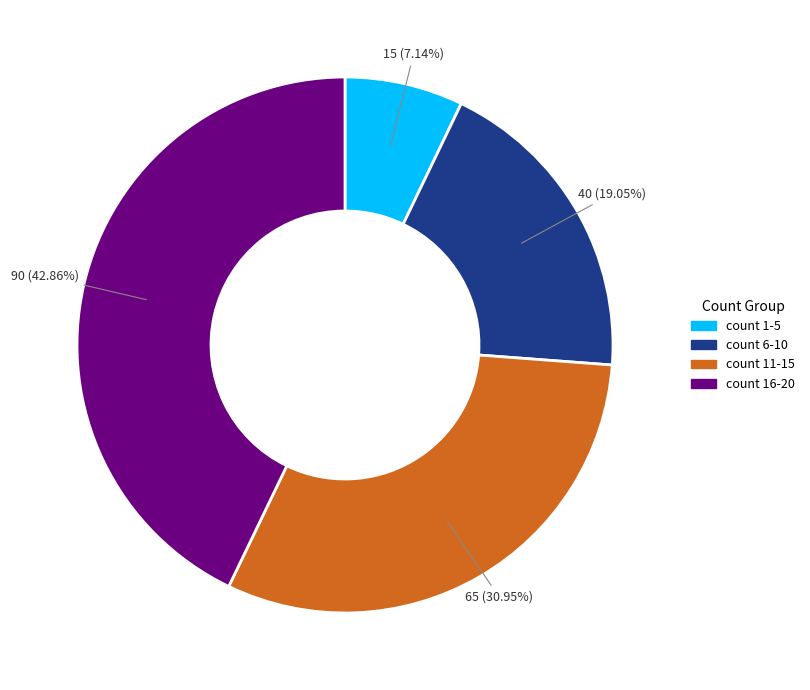

Does any single category account for the majority?

No